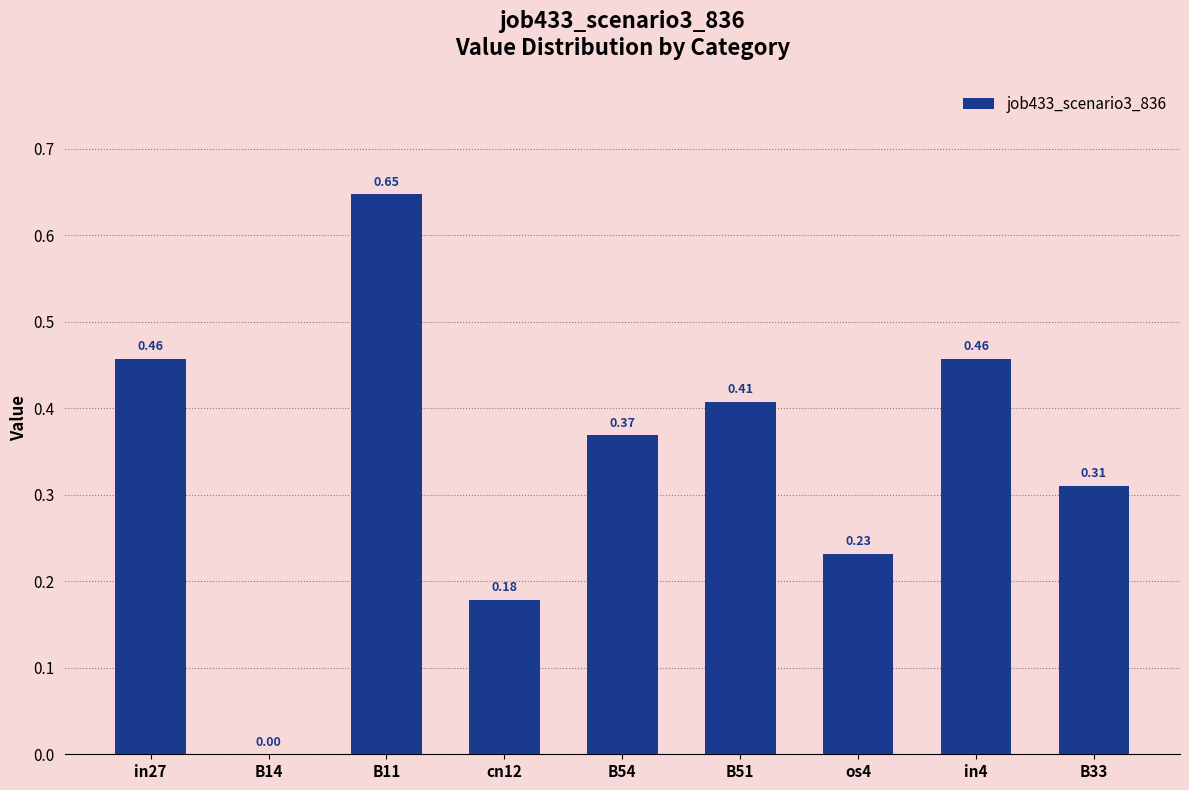

Count the values in the range 0 to 1.

9